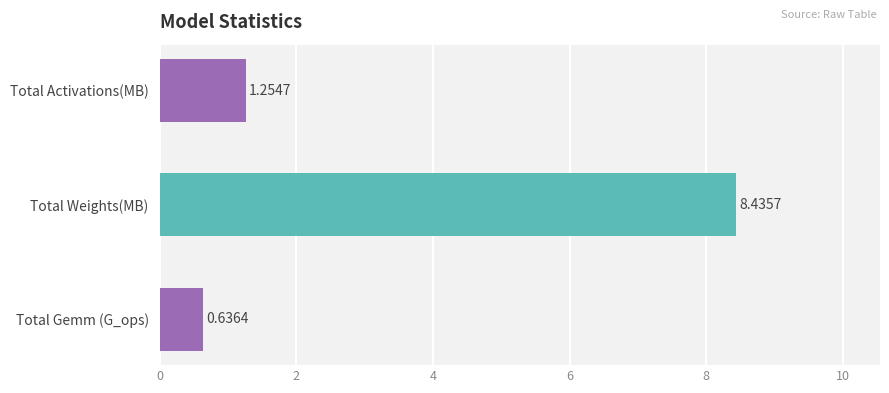

Which label corresponds to the smallest value in the chart?

Total Gemm (G_ops)